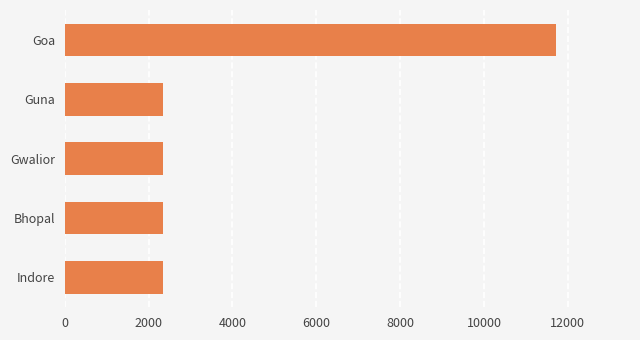

Approximately how many times larger is the value at Bhopal compared to Indore?

1.0